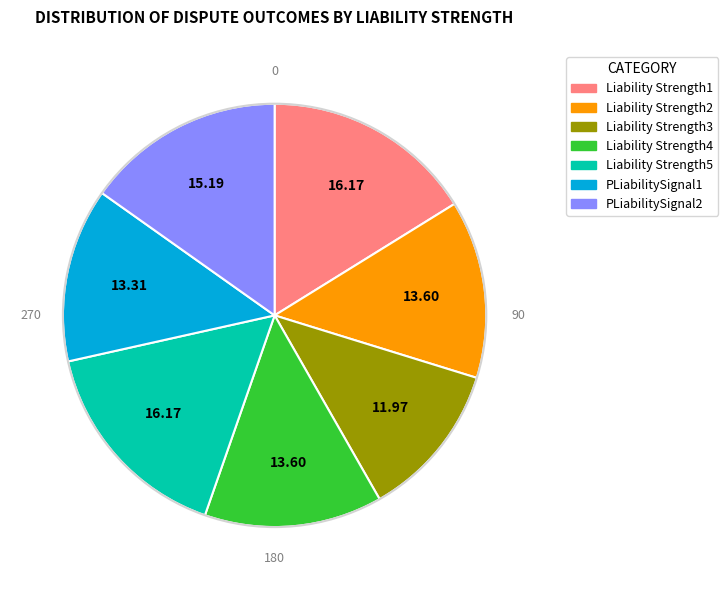

Does any single category account for the majority?

No